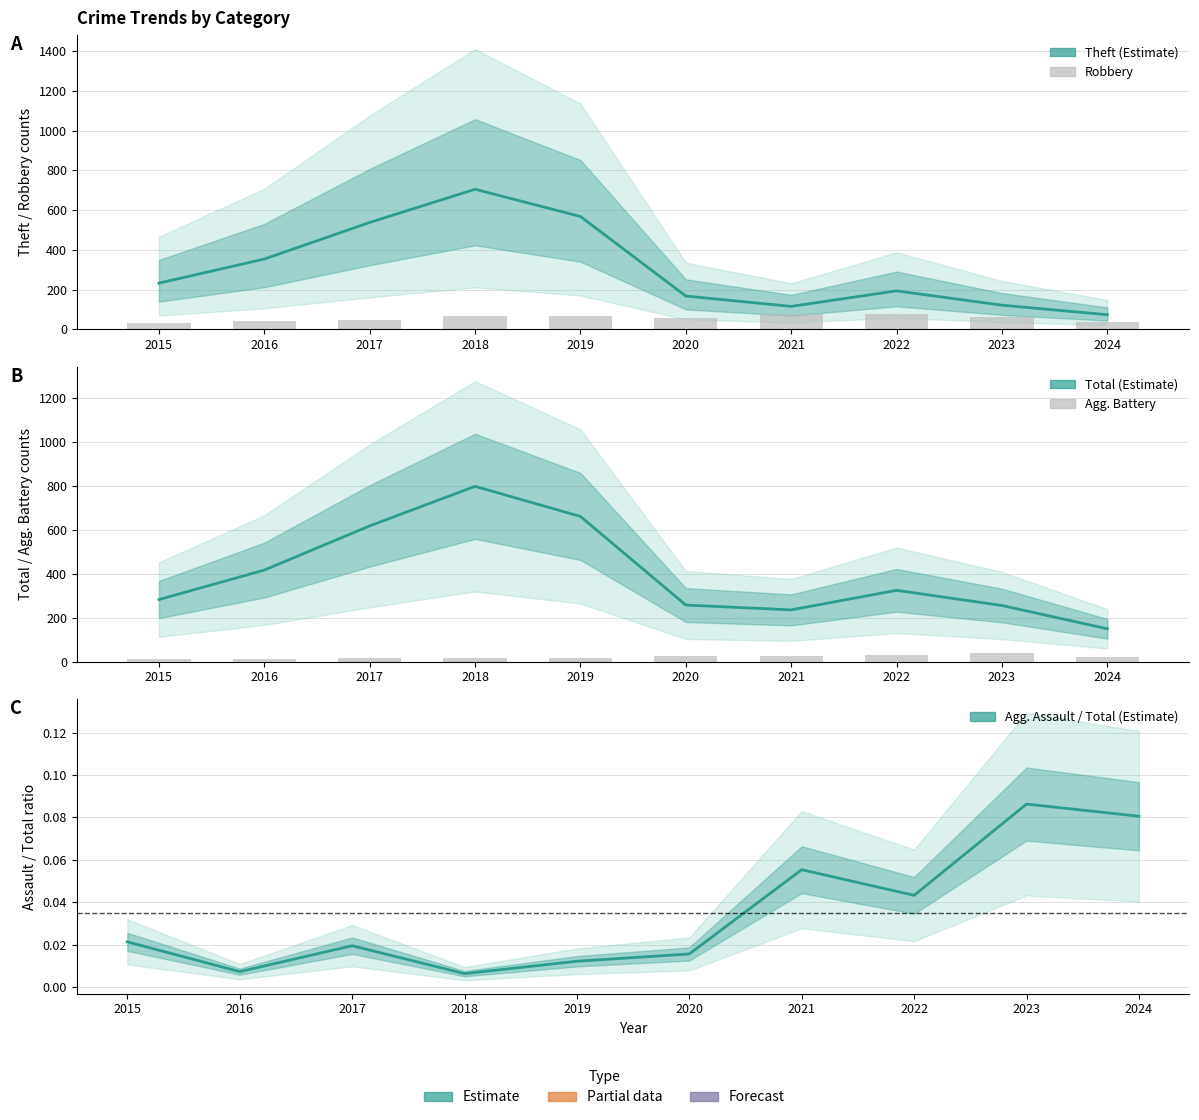

What is the total value across all series at 2022?

630.0